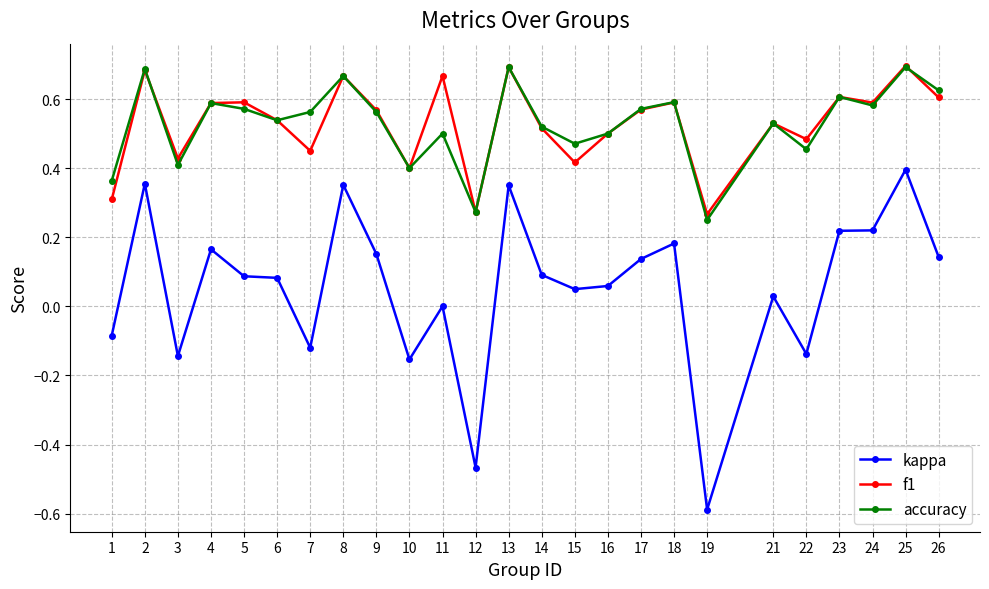

Is it true that f1 equals 0.5 at 14?

True